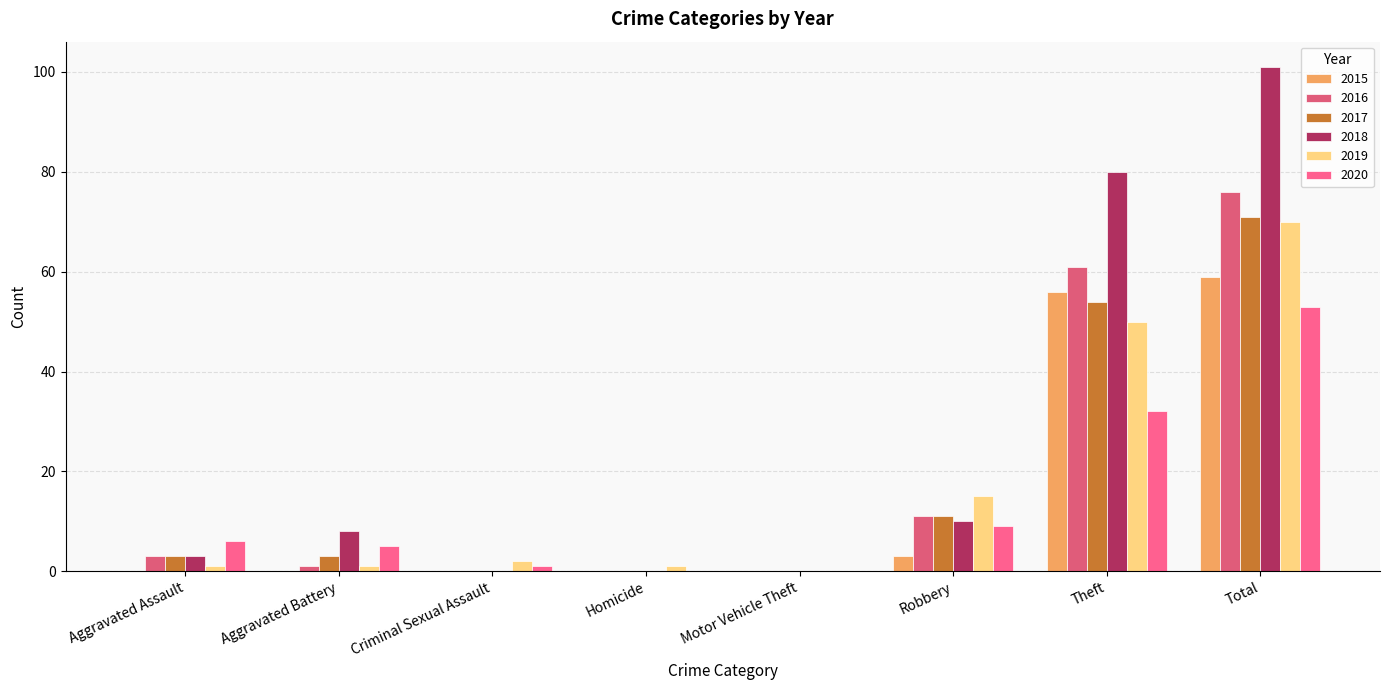

Which series has the largest range (max minus min)?

2018